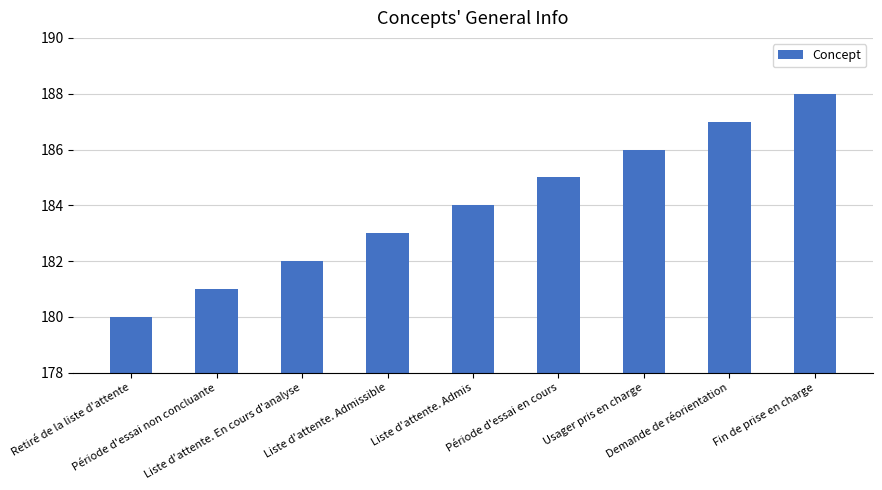

The chart shows a value of 58 at Période d'essai en cours. True or false?

False